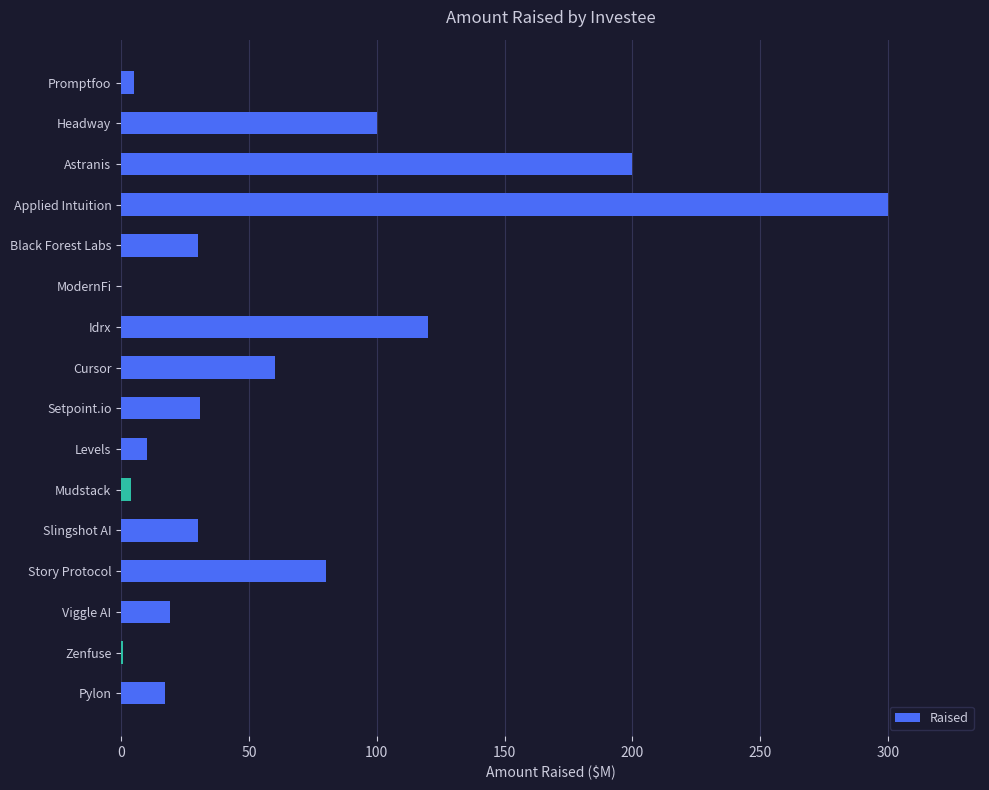

What is the sum of the values at Viggle AI and Pylon?

36.2